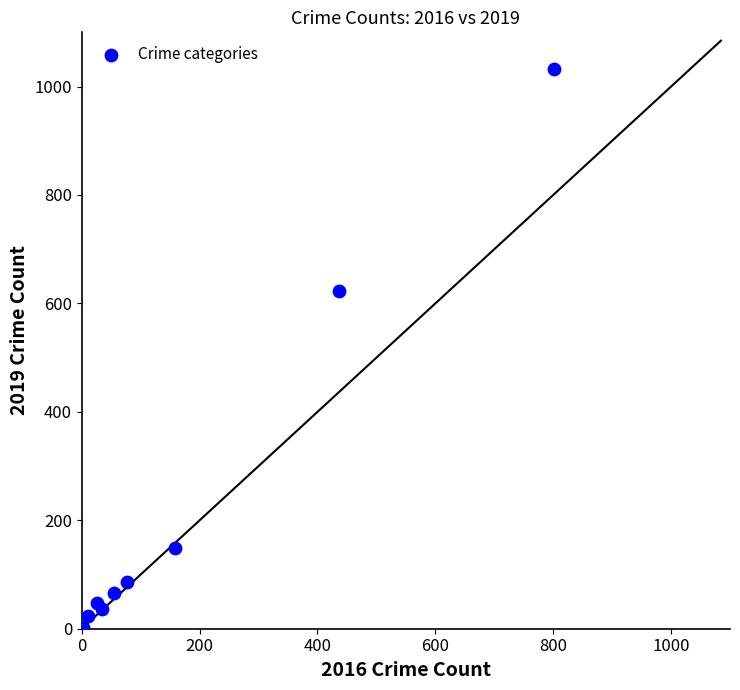

What Y value in the scatter plot is closest to 517?

623